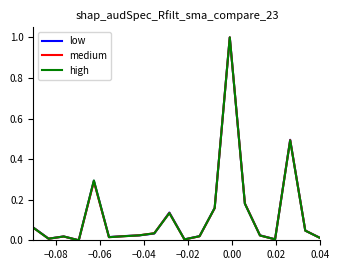

How many values in the low series exceed 0?

19